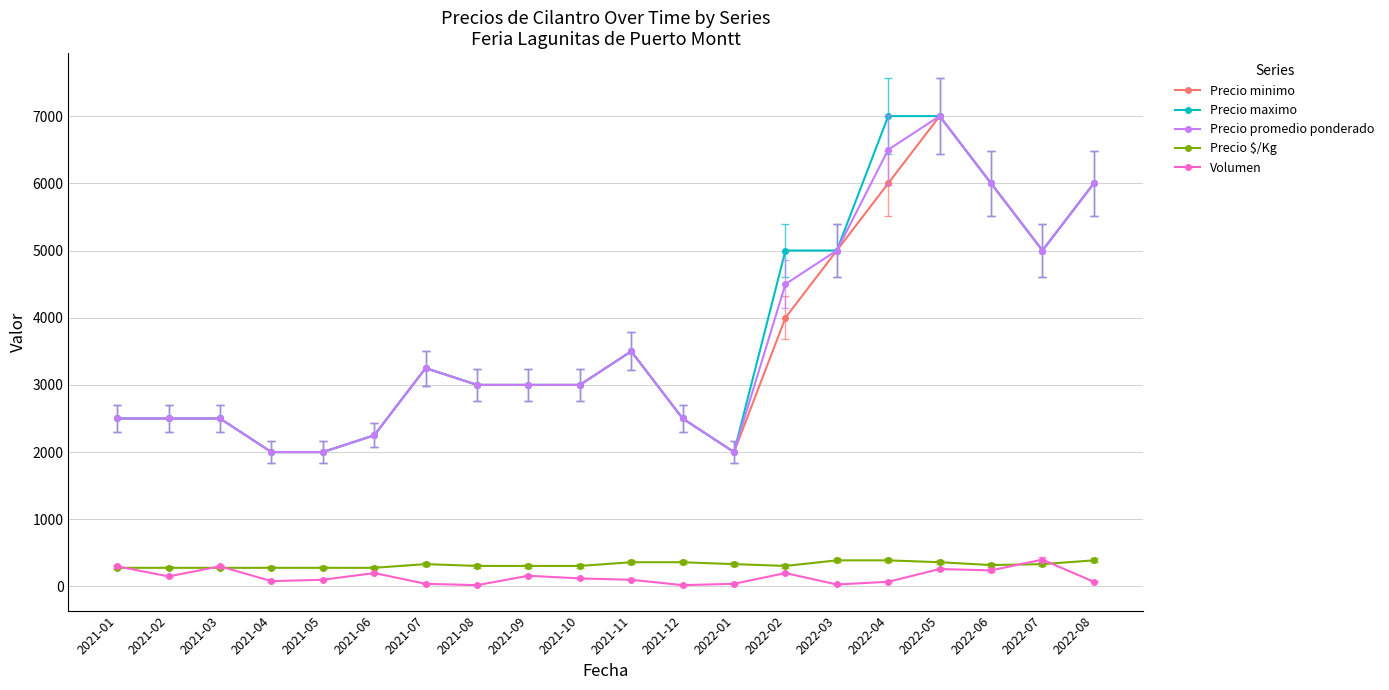

True or false: Precio minimo has more than 1 interior local peaks.

True